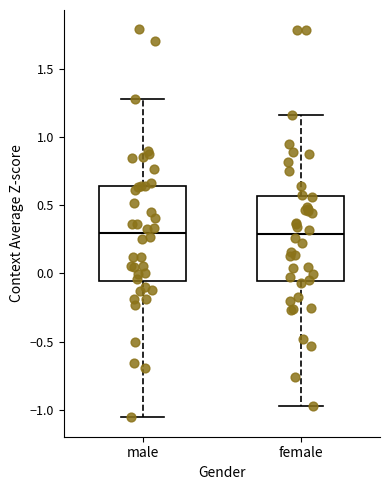

Where does the upper whisker of the box for male end on the y-axis? The values are not printed on the chart, so give them approximately, as read against the axis.

1.30